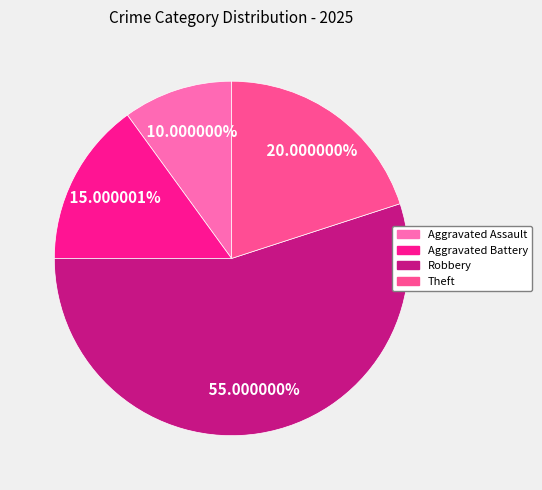

Which has a higher value, Theft or Aggravated Assault?

Theft